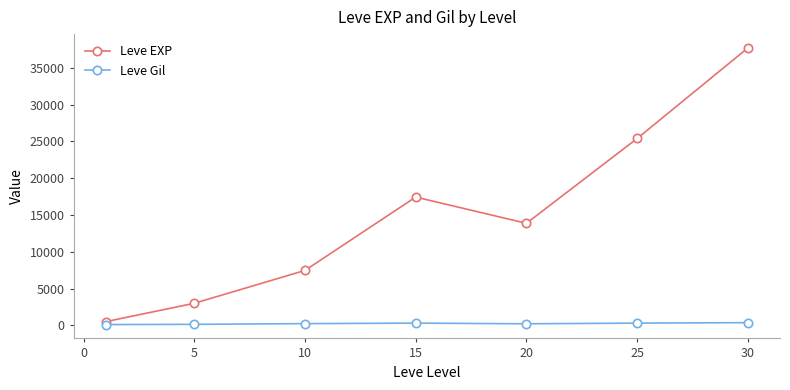

What is the minimum value shown in the chart?

113.0